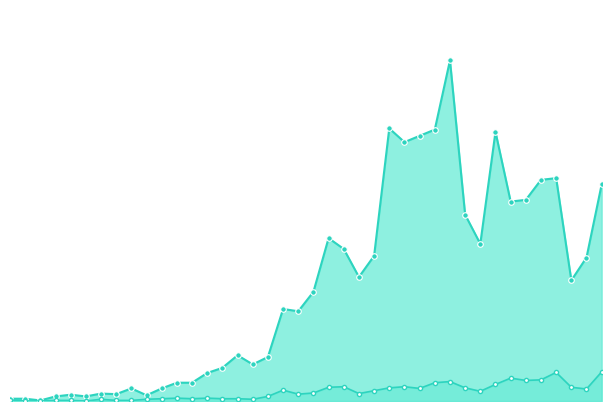

Between 2020-03-21 and 2020-03-09, which is larger?

2020-03-21